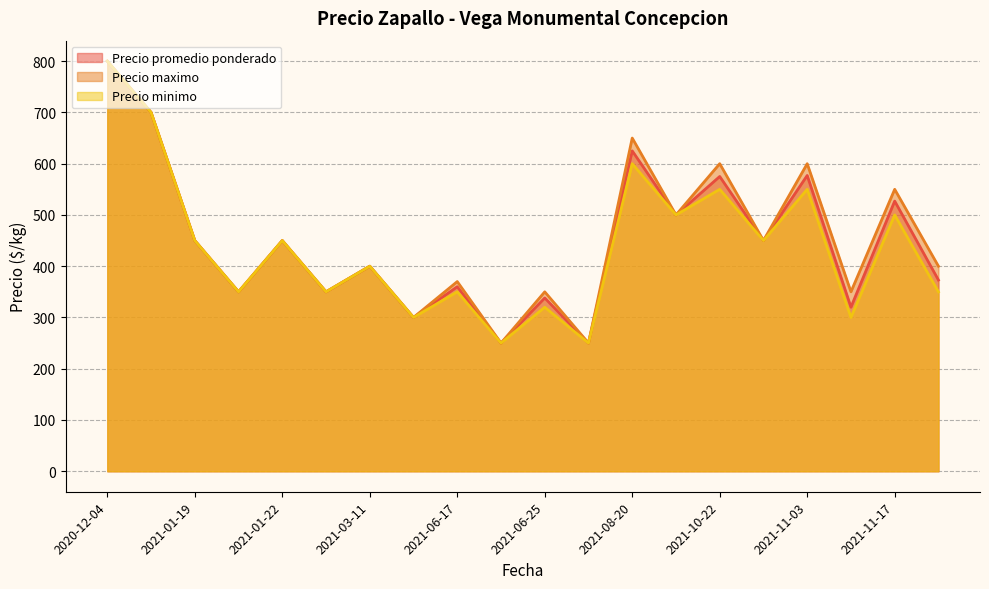

In Precio minimo, how many points are higher than both neighbors (excluding endpoints)?

8